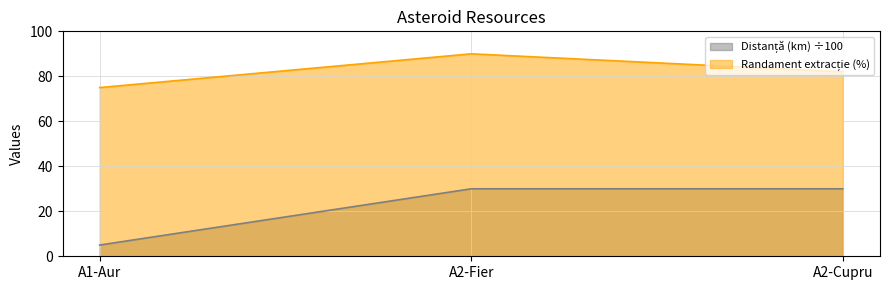

How many lines are shown in the chart?

2